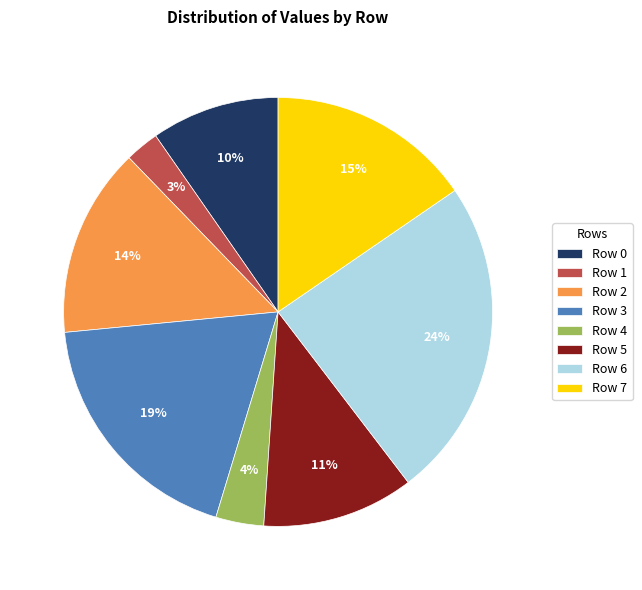

What is the ratio of the value at Row 6 to the value at Row 3?

1.3